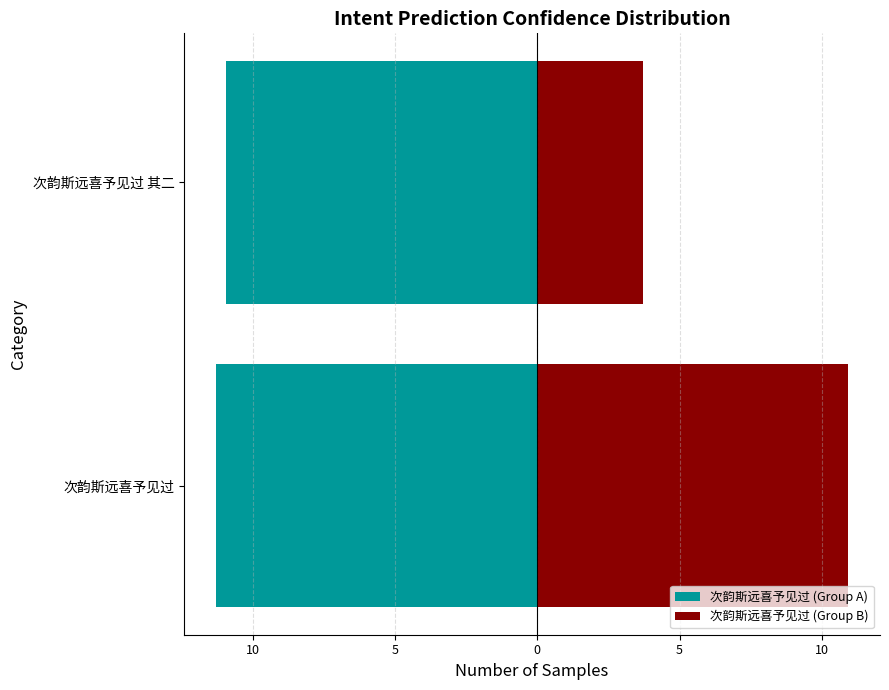

What is the total value across all series at 次韵斯远喜予见过 其二?

-7.2